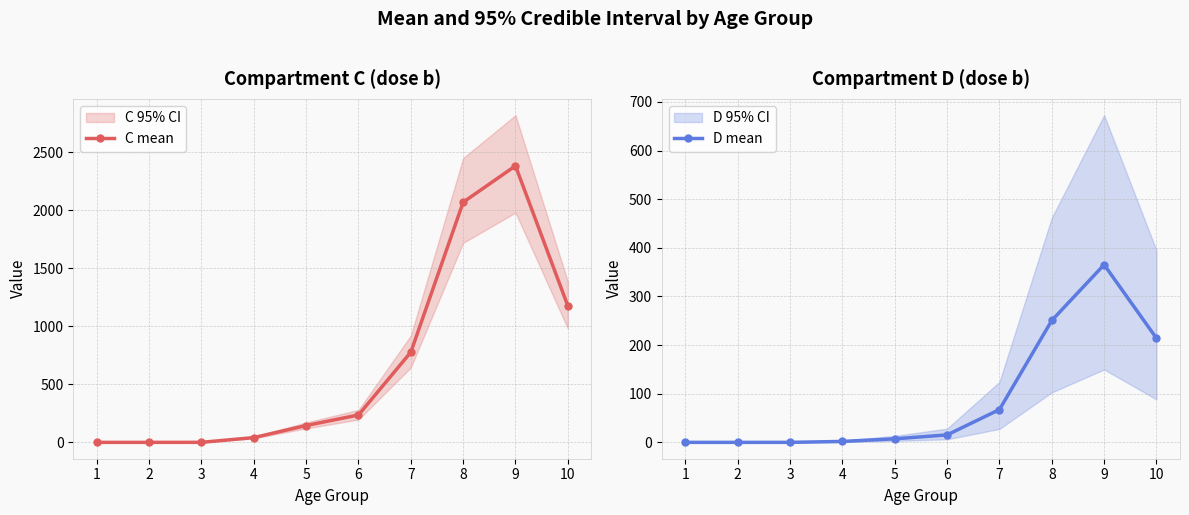

True or false: D mean and C mean cross at least once.

False